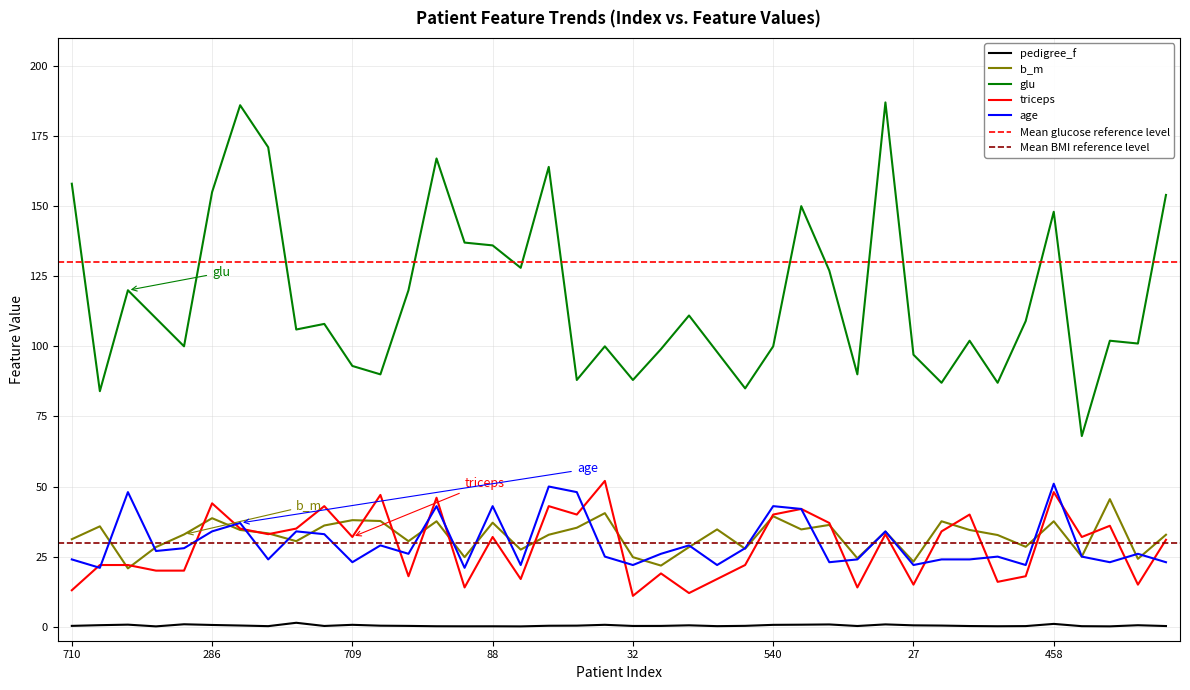

What is the label of the 32nd point from the left?

562